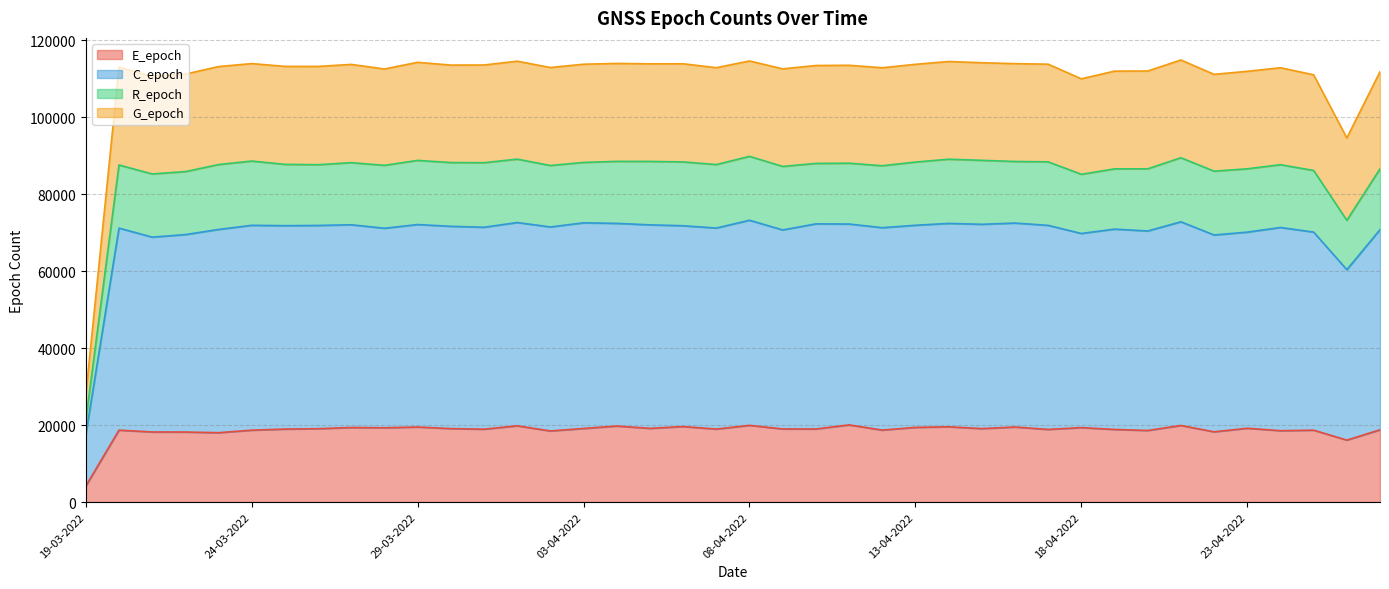

How many data points in R_epoch are above 113259?

19